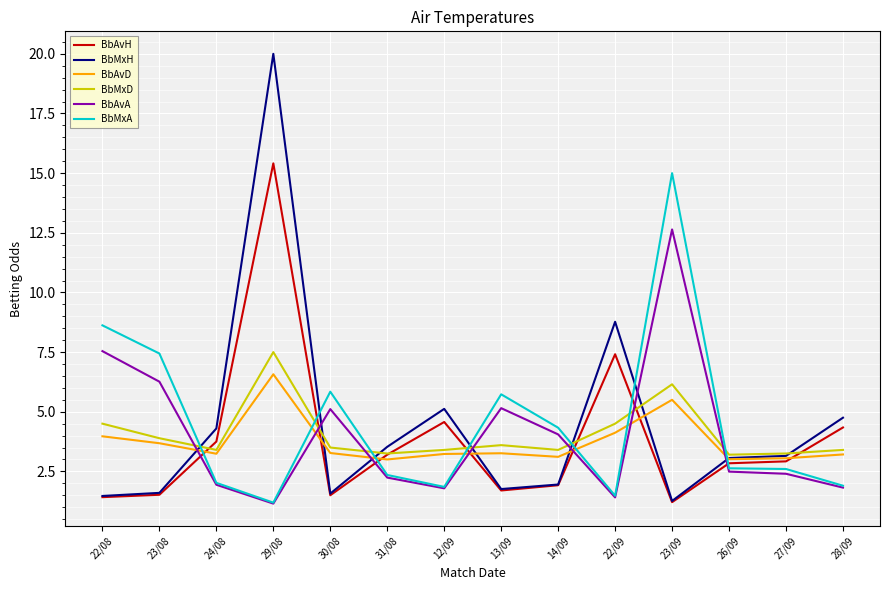

What position from the left is 31/08?

6